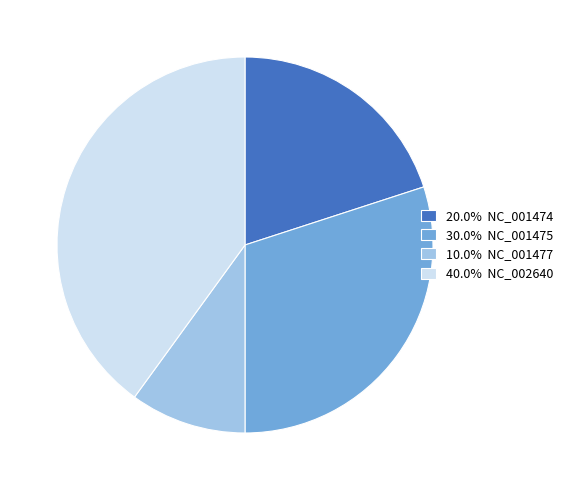

Approximately how many times larger is the value at 40.0% NC_002640 compared to 10.0% NC_001477?

4.0